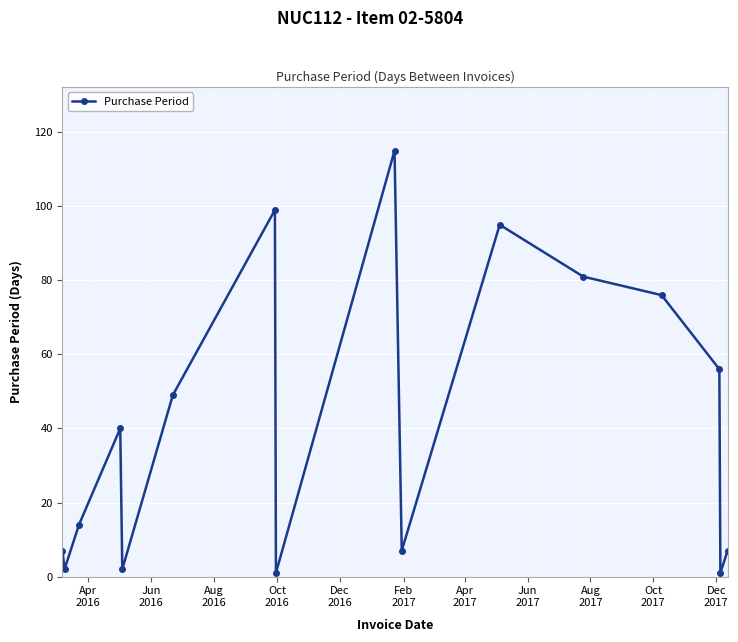

What is the value of the 16th point from the left?

7